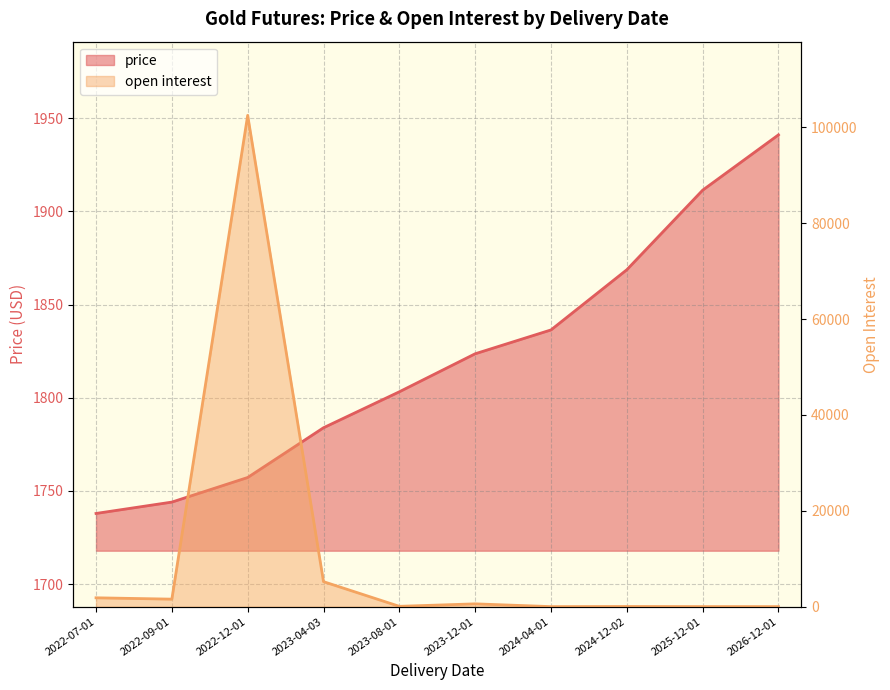

True or false: price has a value of 2808.5 at 2022-09-01.

False